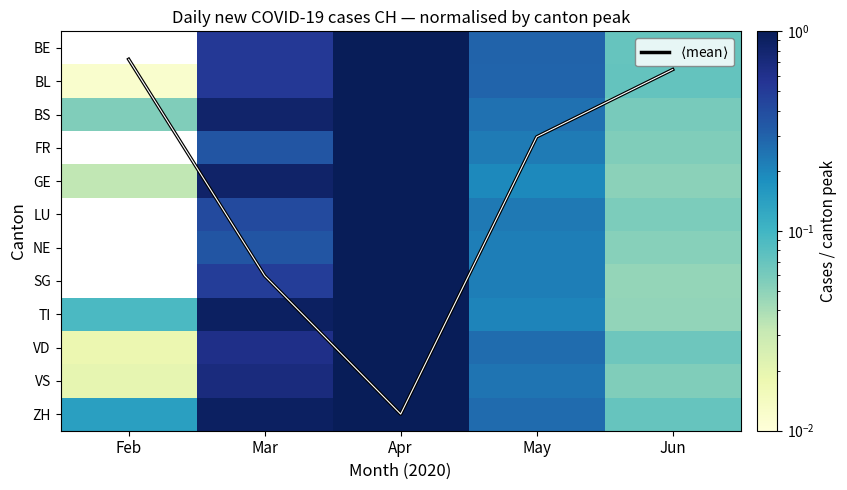

True or false: ZH has a value of 0.1 at Jun.

False